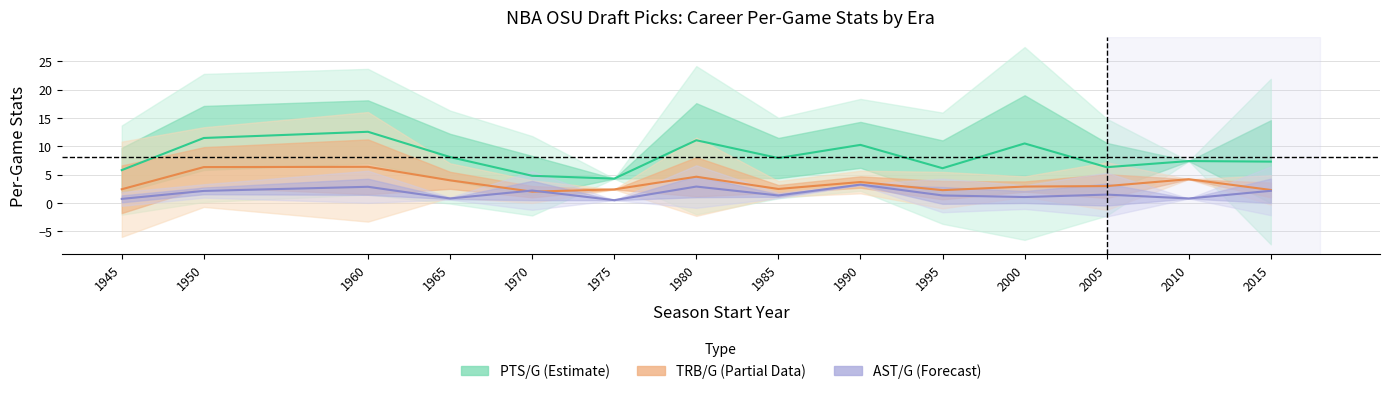

Rank the categories by TRB/G (Partial) value from lowest to highest.

1970, 1995, 2015, 1975, 1945, 1985, 2000, 2005, 1990, 1965, 2010, 1980, 1950, 1960